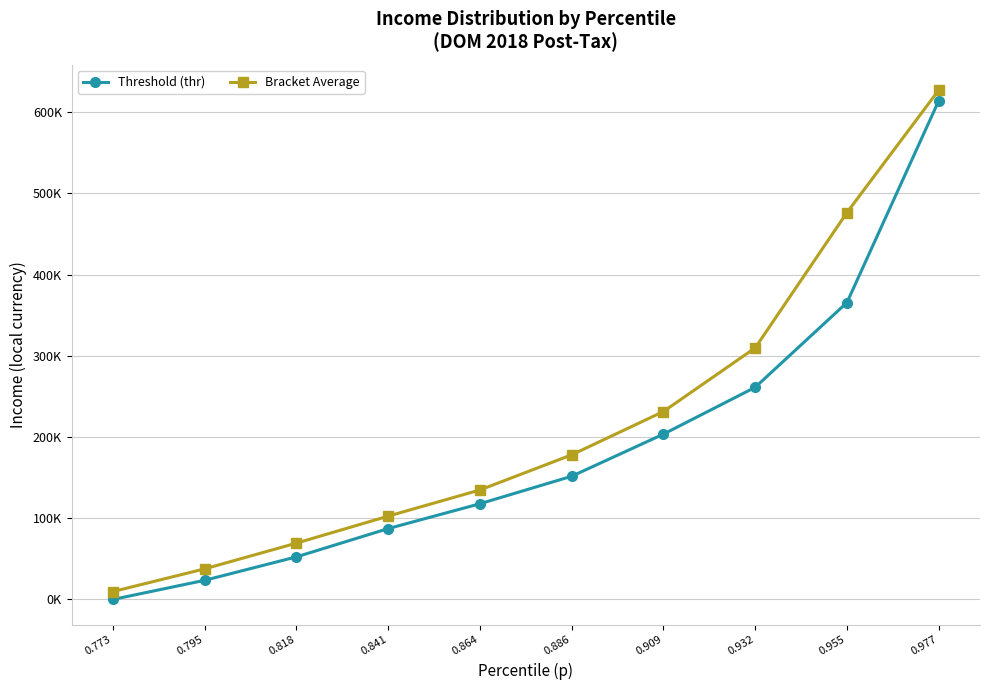

What are all the series names shown in the legend?

Threshold (thr), Bracket Average